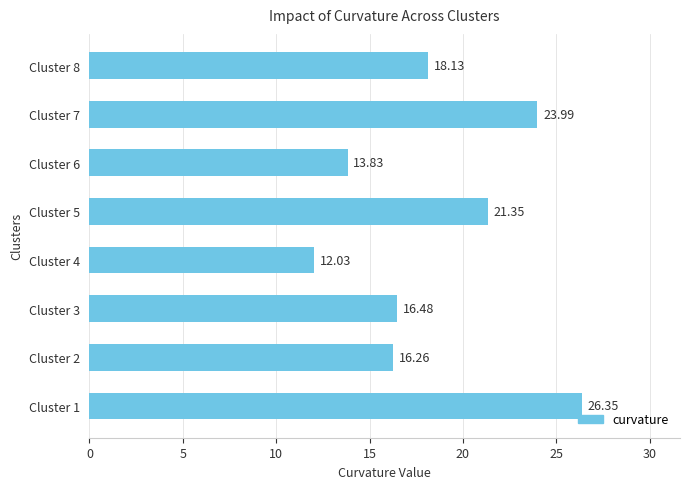

What is the average value?

18.6